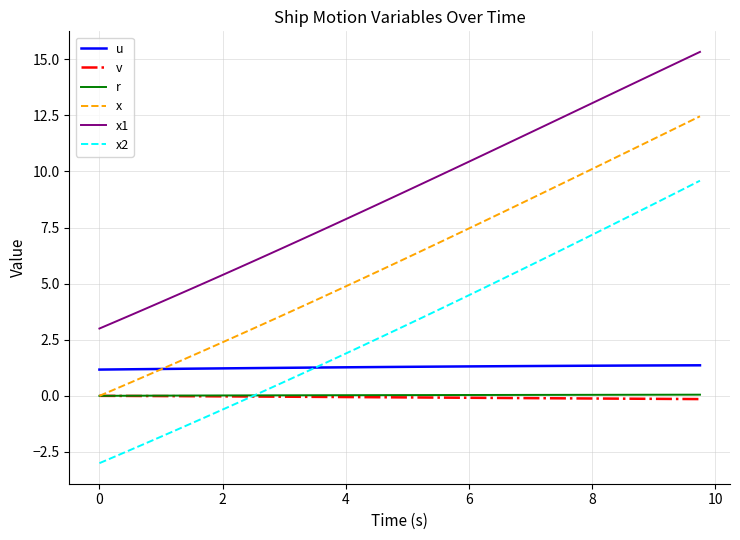

How many lines are shown in the chart?

6